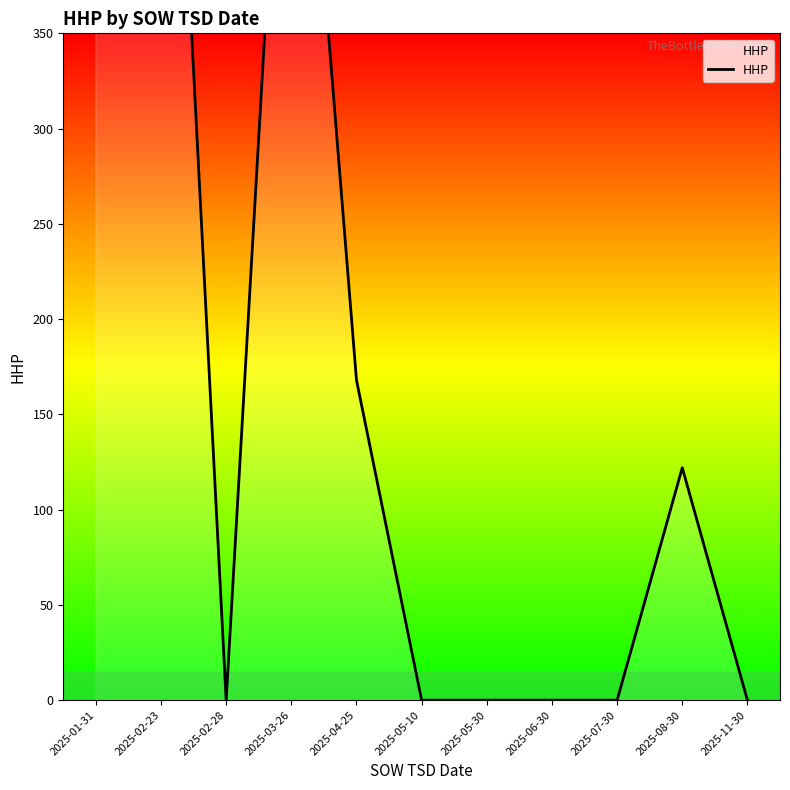

Which has a higher value, 2025-04-25 or 2025-02-28?

2025-04-25